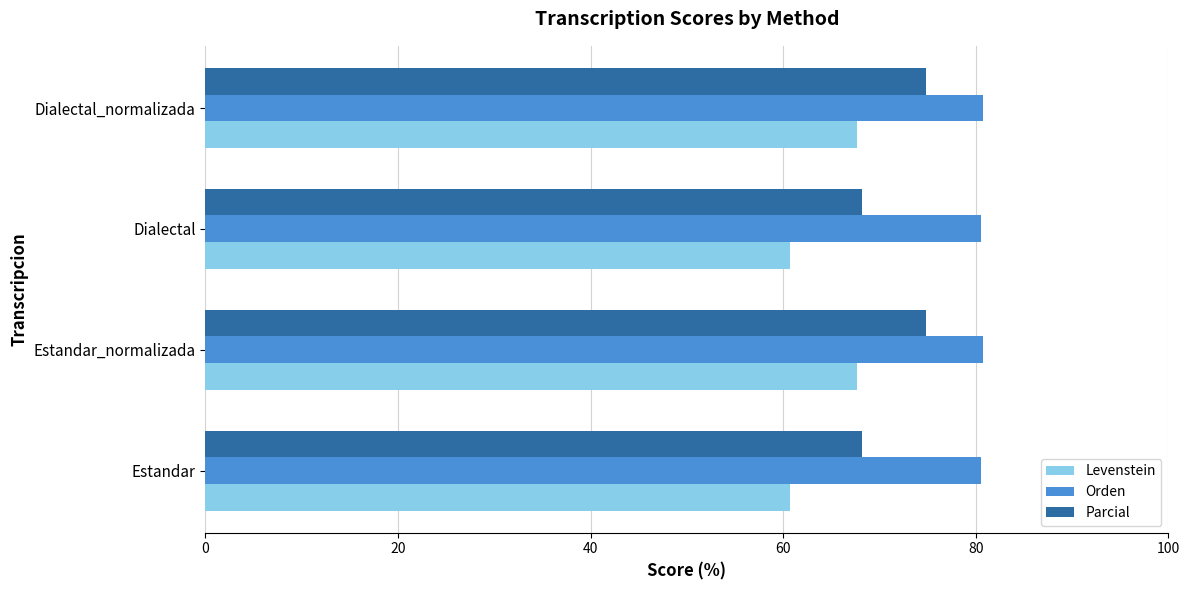

Rank the series at Estandar from highest to lowest value.

Orden, Parcial, Levenstein